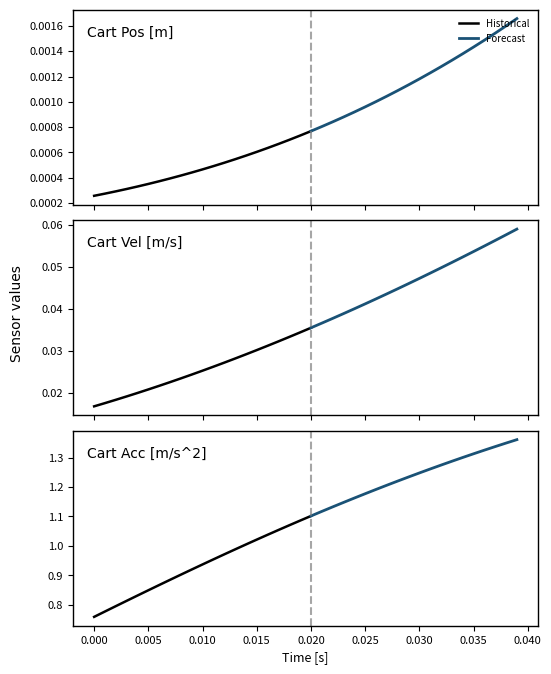

Which has a higher value, 11 or 7?

11